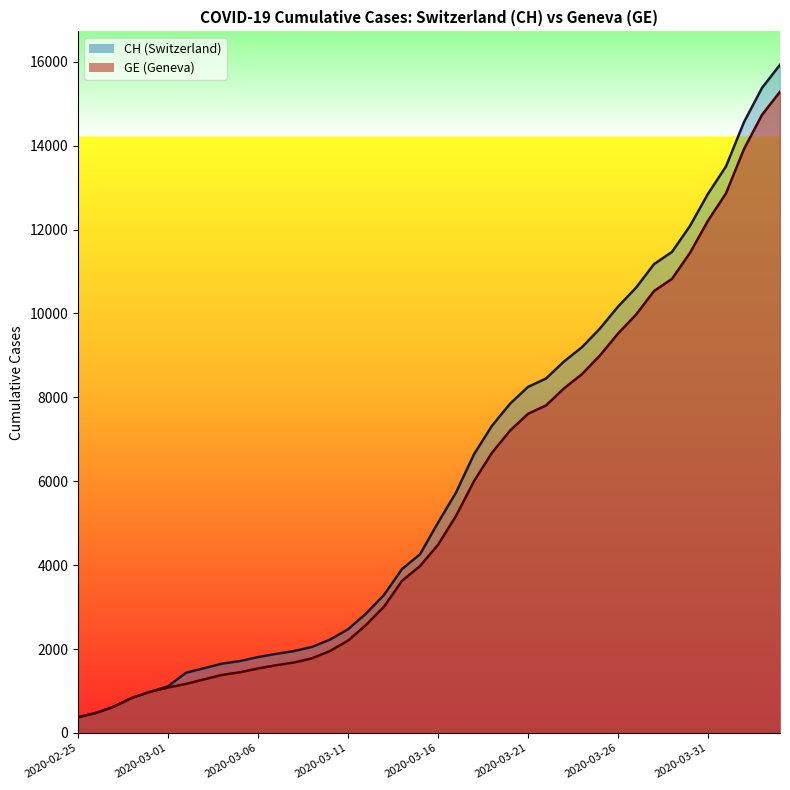

True or false: GE and CH cross at least once.

False